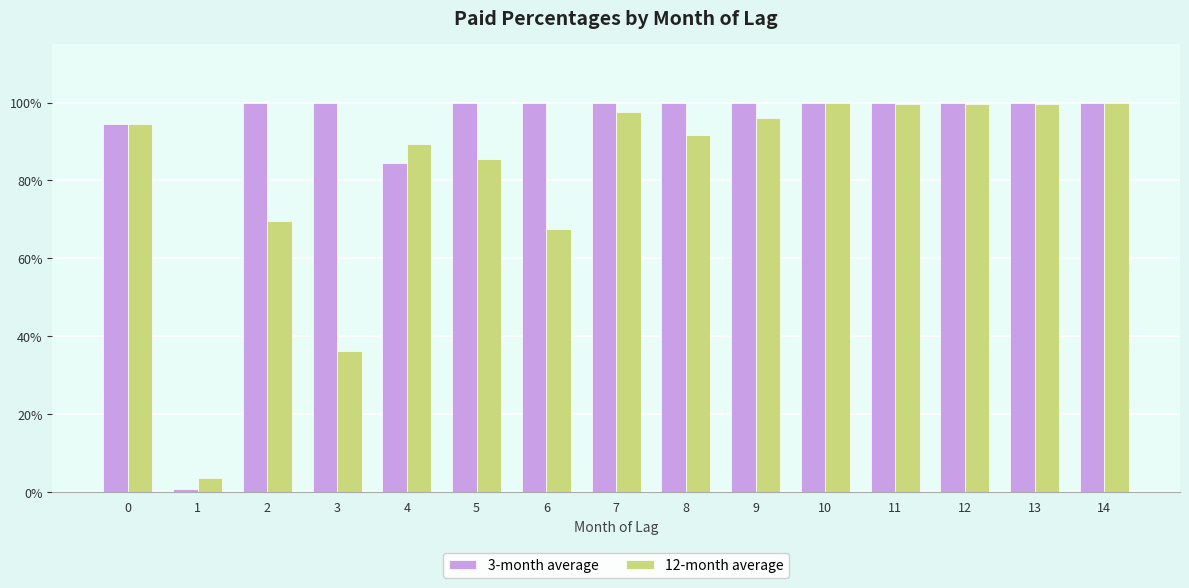

Is the value of 12-month average at 13 greater than the value of 3-month average at 4?

Yes